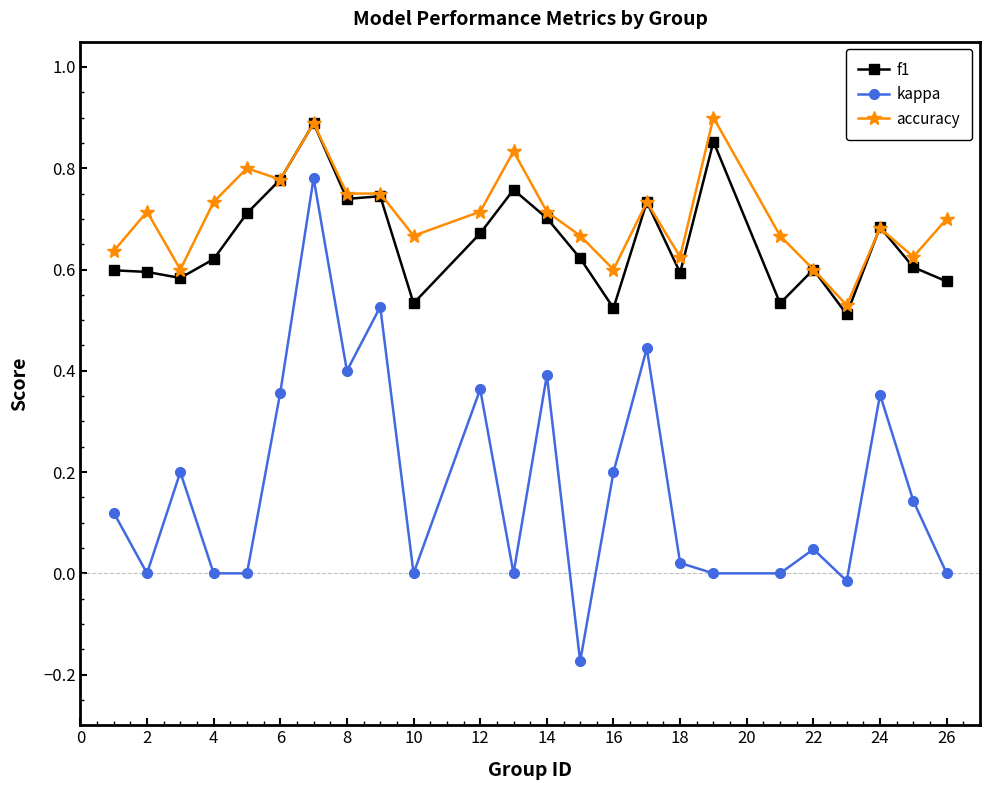

Which series has the largest range (max minus min)?

kappa